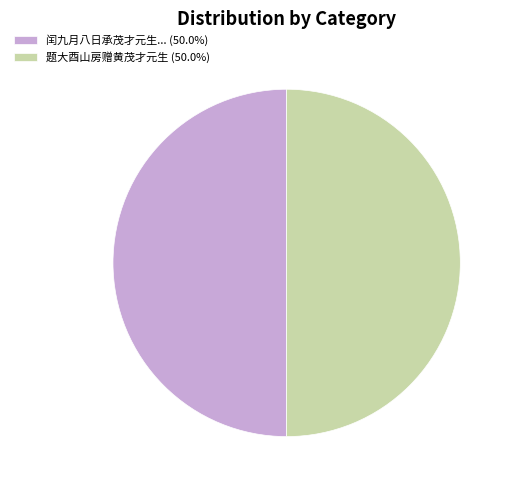

Combined, do 题大酉山房赠黄茂才元生 (50.0%) and 闰九月八日承茂才元生... (50.0%) account for over 50%?

Yes